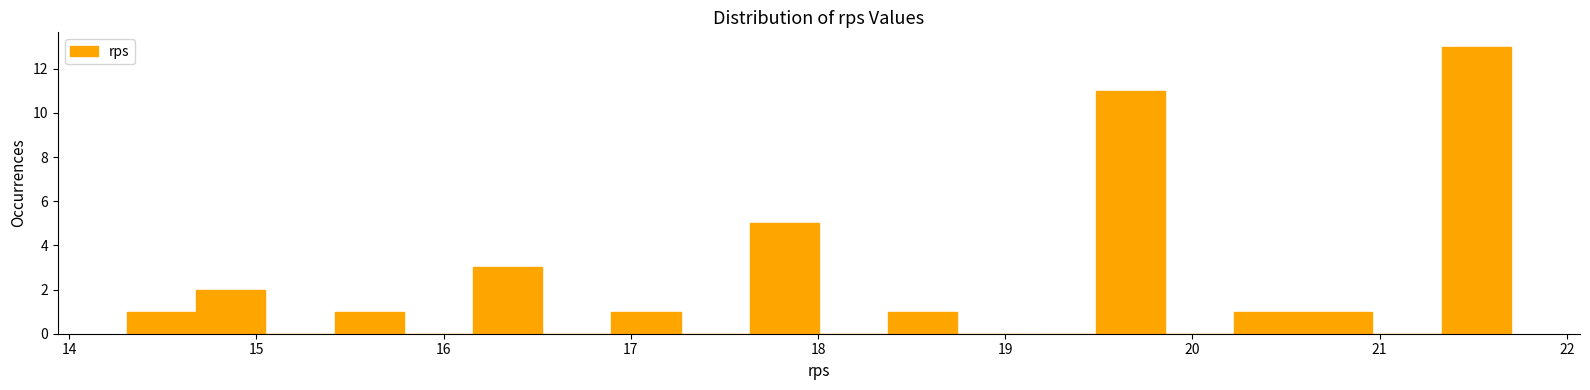

Around what value on the x-axis is the tallest bar? Give the approximate position of its centre, as read against the axis.

21.5